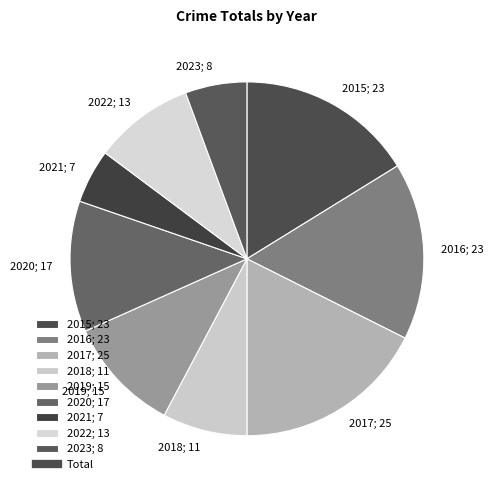

Which has a higher value, 2020; 17 or 2018; 11?

2020; 17